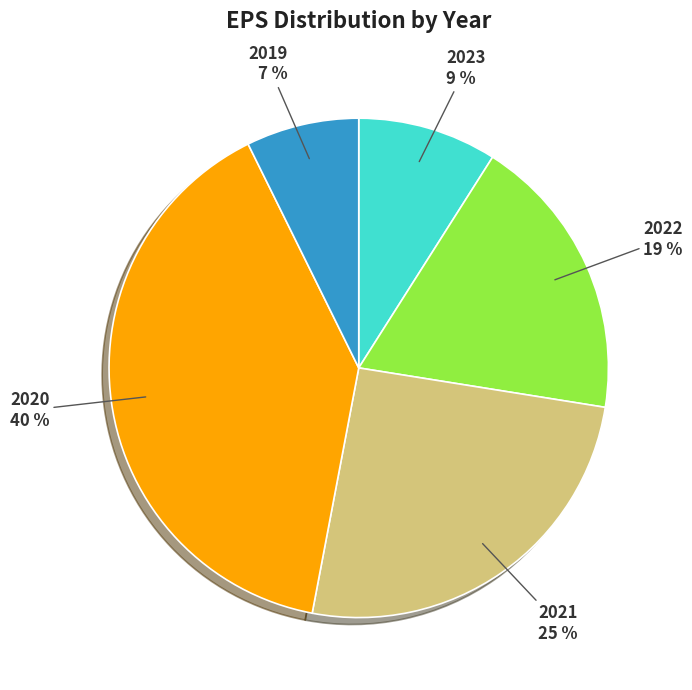

Rank the categories by value from highest to lowest.

2020, 2021, 2022, 2023, 2019